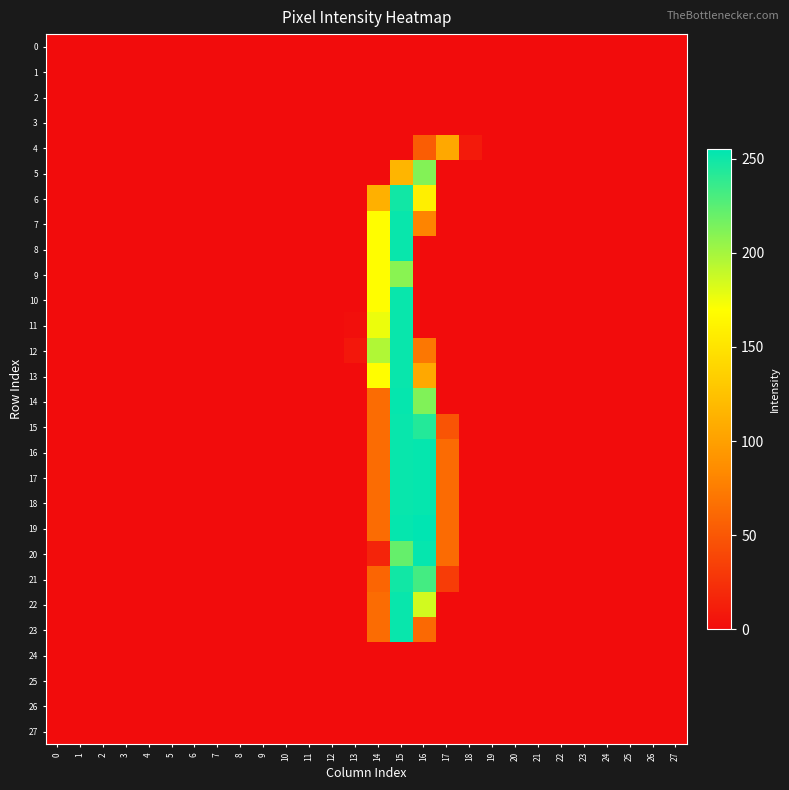

Which has a higher value, 10 or 6?

10